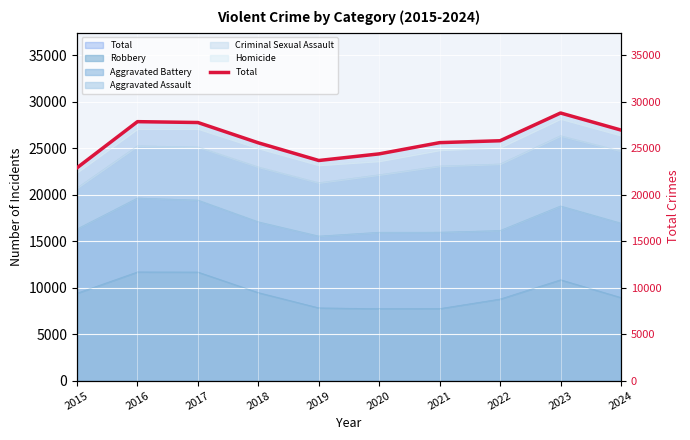

What is the ratio of the value at 2023 to the value at 2015?

1.3